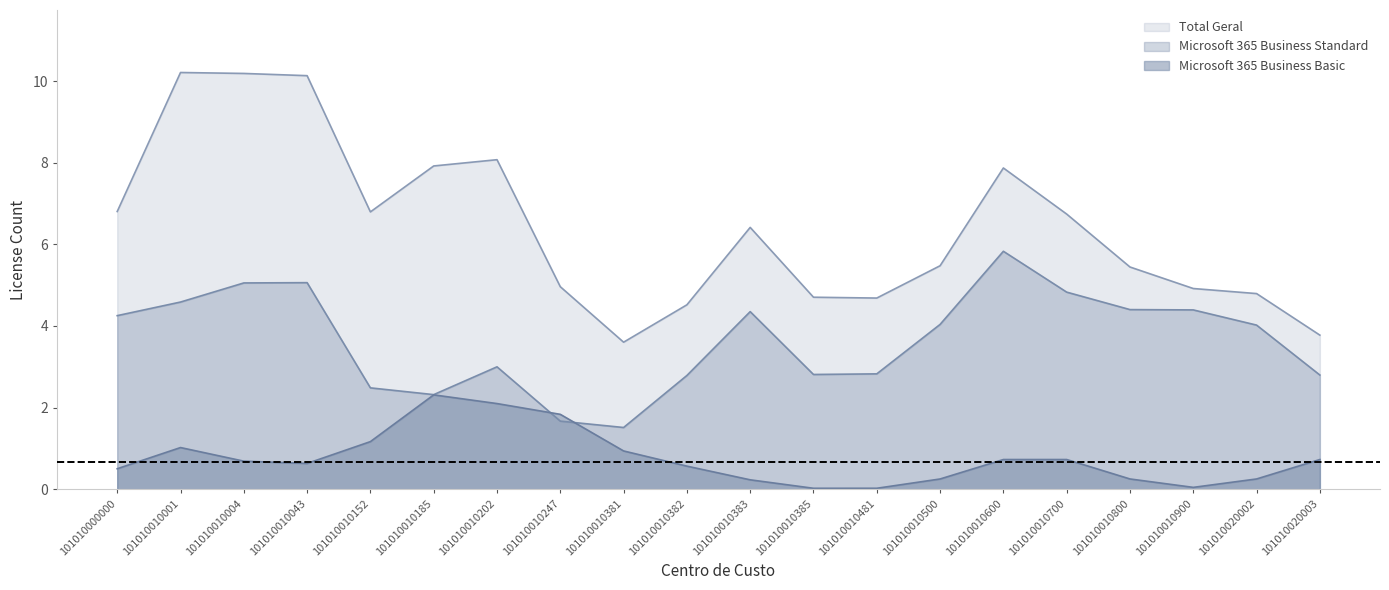

Which series changed the most between 101010010043 and 101010010247?

Total Geral